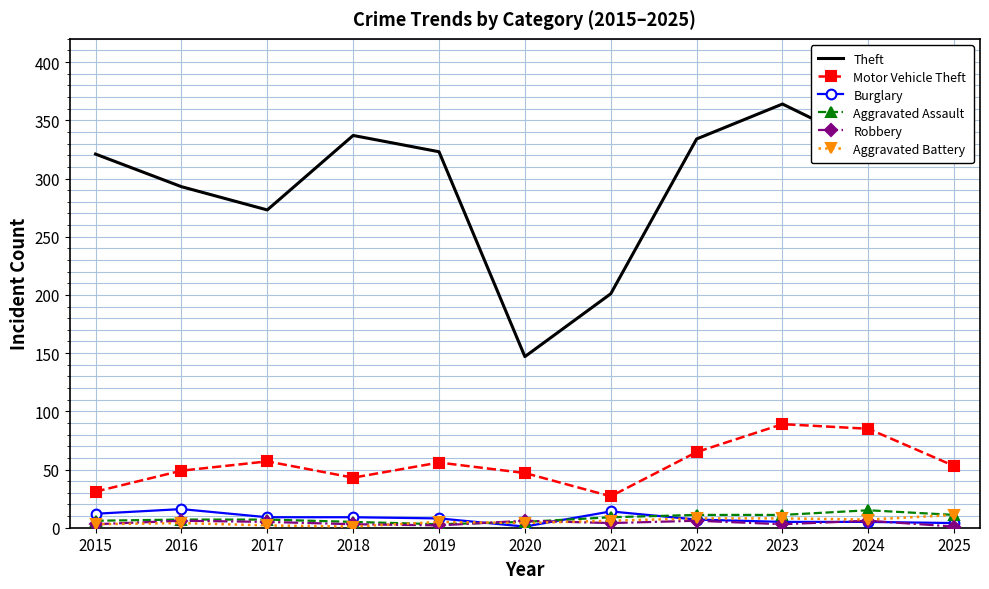

Is the value of Motor Vehicle Theft at 2015 greater than the value of Theft at 2017?

No